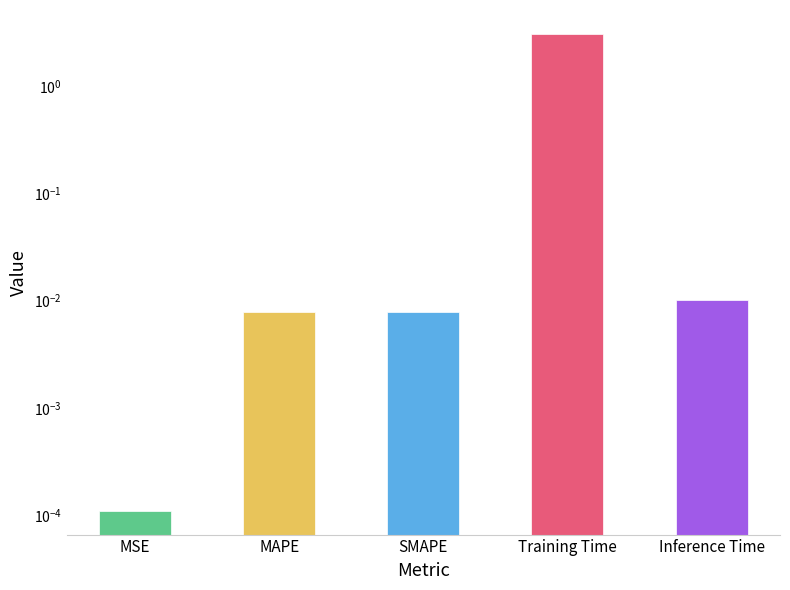

What is the change in value from SMAPE to Training Time?

+3.1